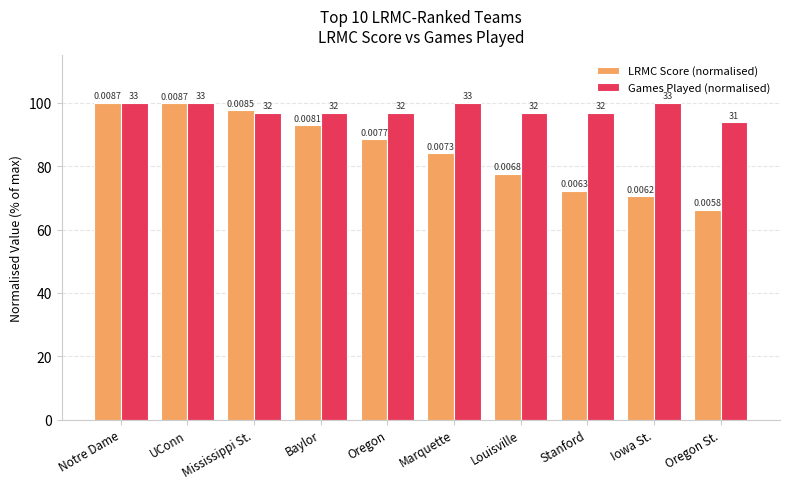

Are the bars horizontal?

No